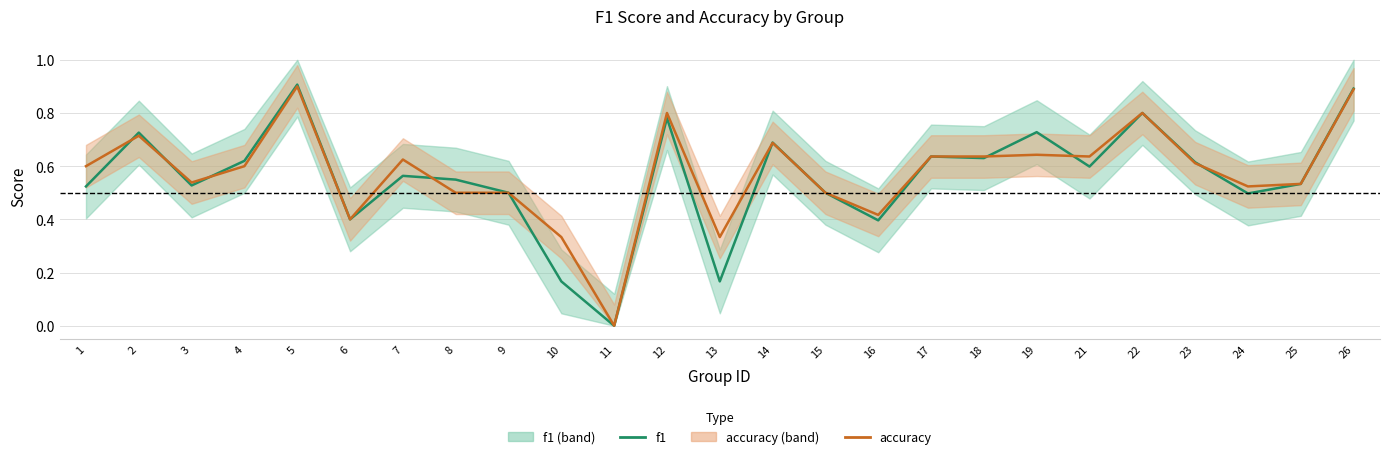

How many lines are shown in the chart?

2